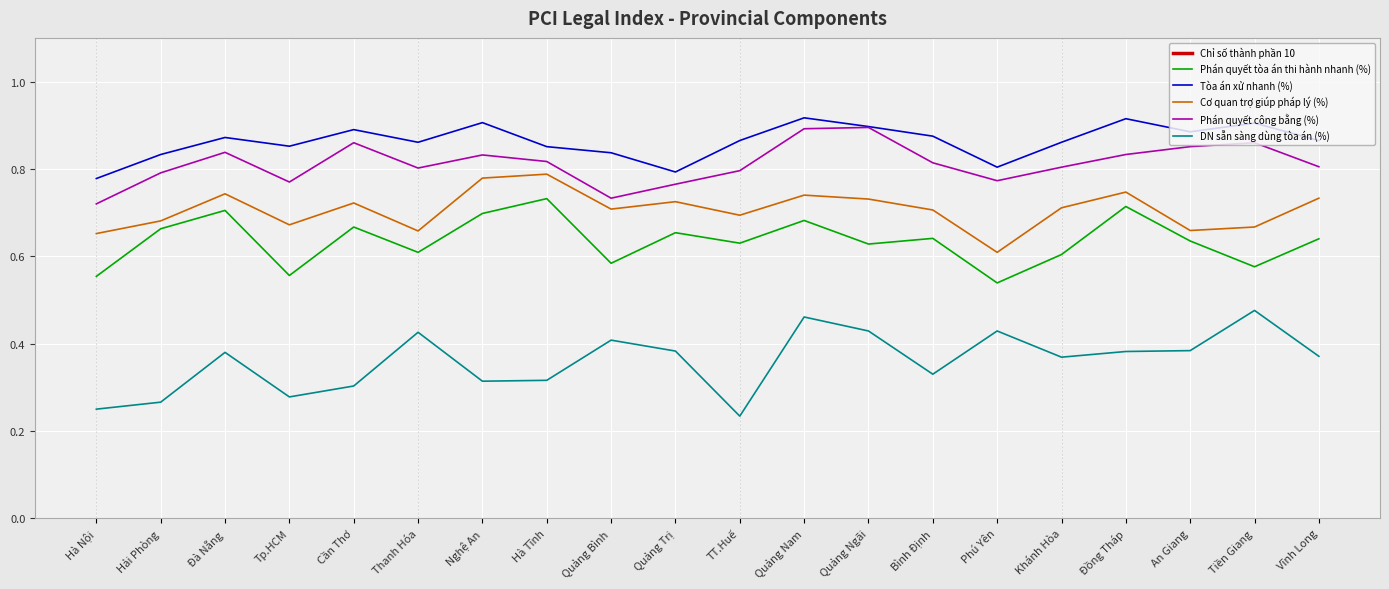

The value of Chỉ số thành phần 10 at Thanh Hóa is 1.3. True or false?

False